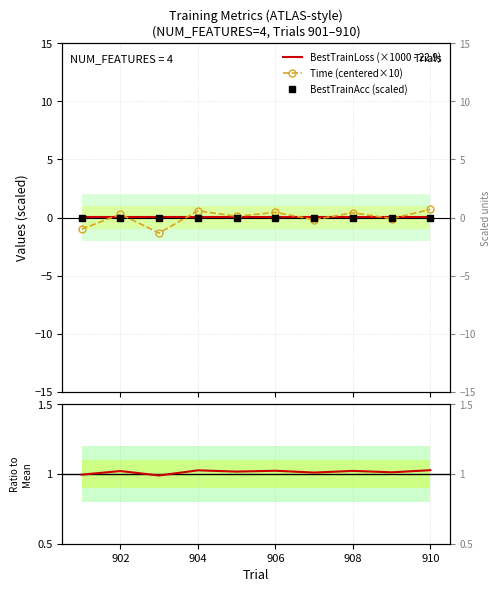

What is the difference between the second highest and second lowest values in the Time (centered×10) series?

1.6